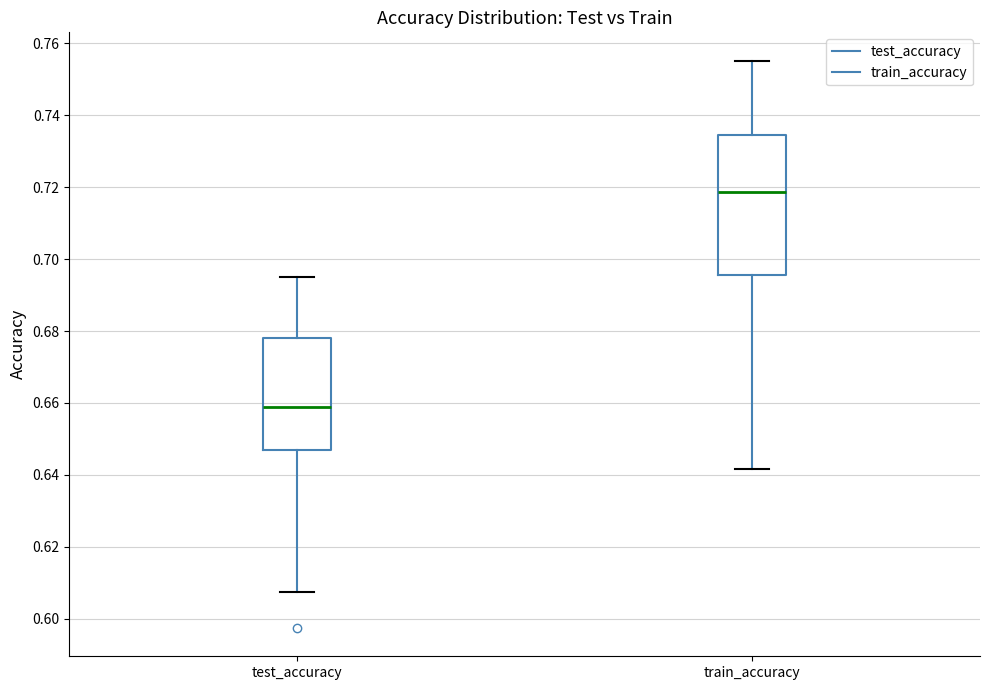

Which box's median line is the highest?

train_accuracy